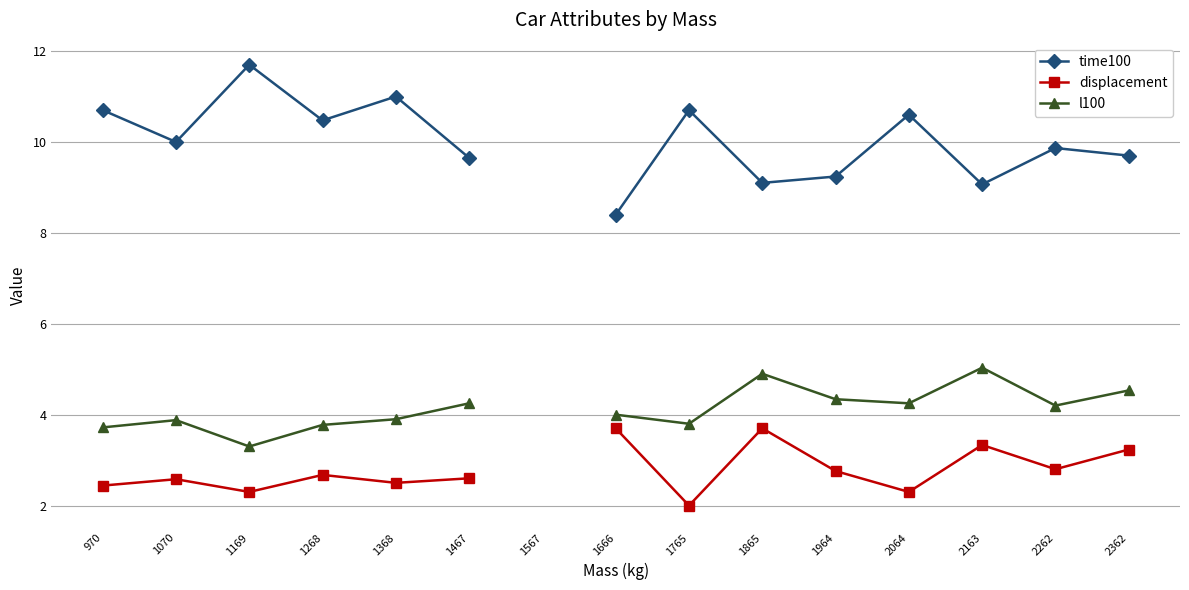

How many values in the displacement series exceed 2?

13